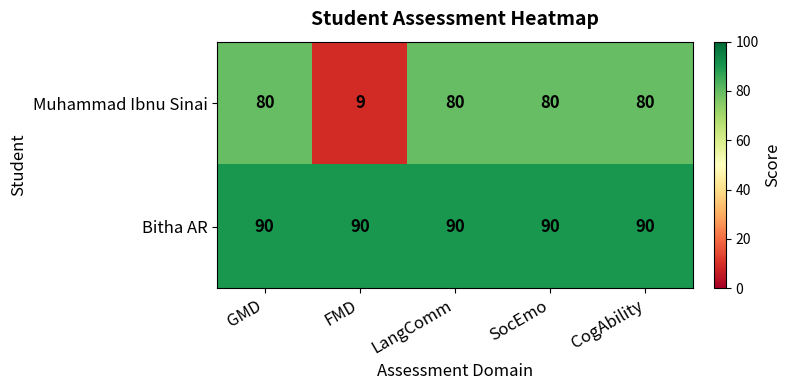

At how many categories does at least one series exceed 17?

5